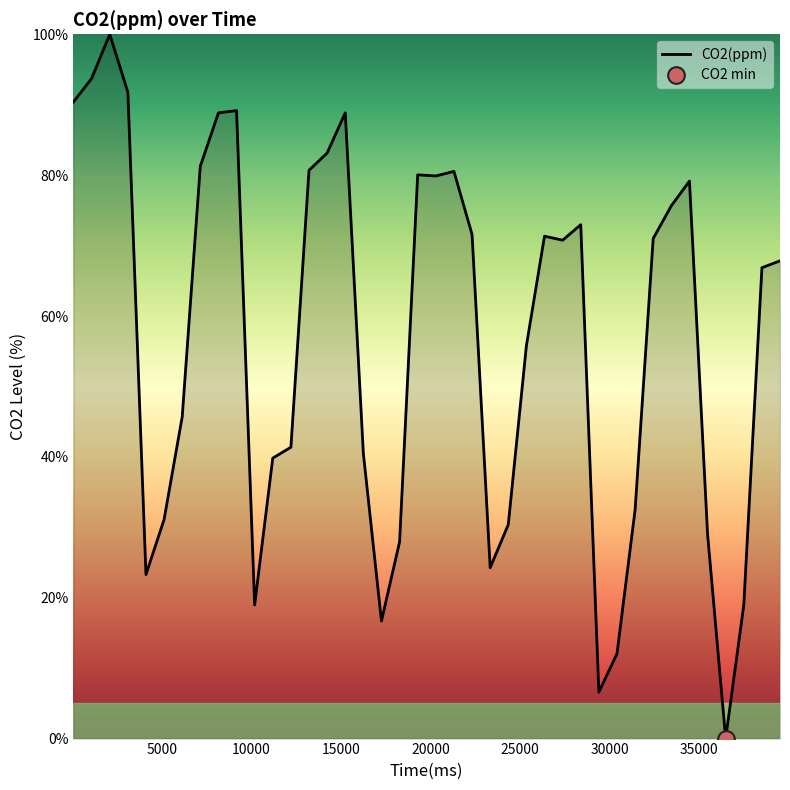

What is the highest value of the CO2(ppm) series?

100.0